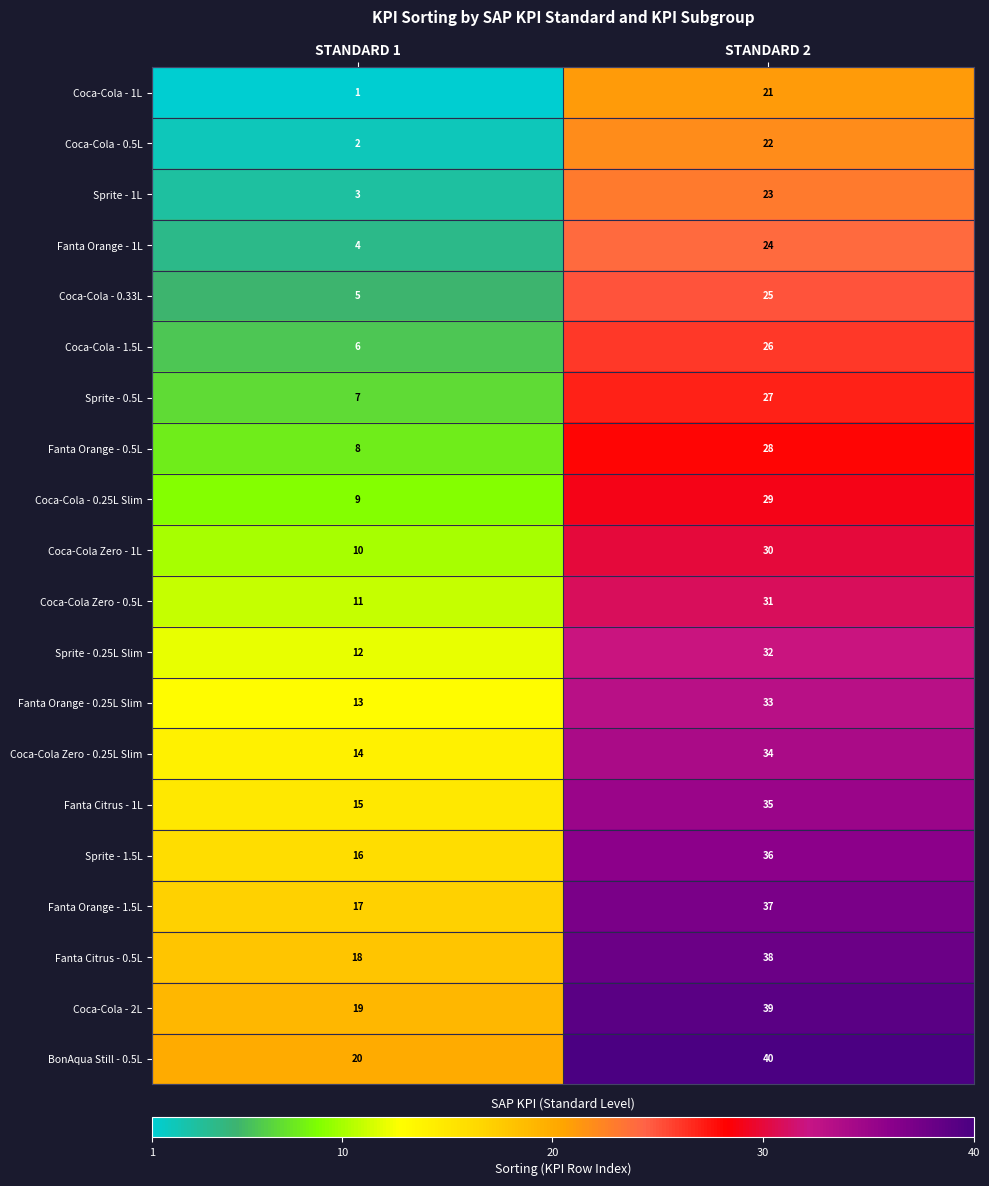

At which label is Fanta Orange - 1.5L closest to 27?

STANDARD 1